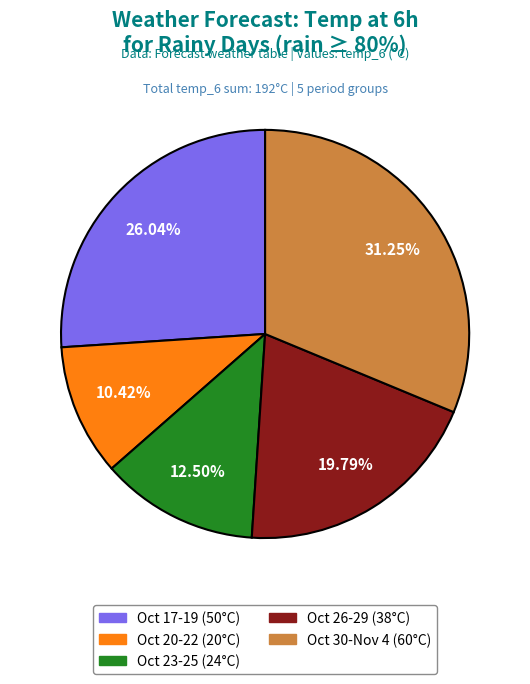

Is there a majority slice in this chart?

No